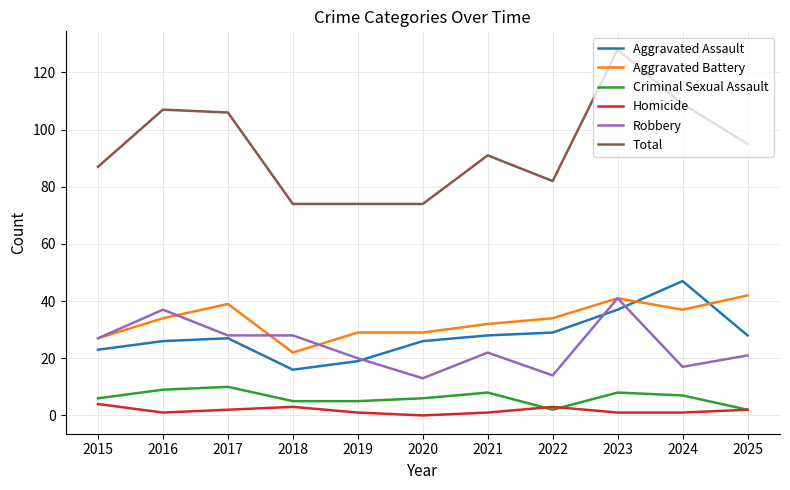

Which series has the largest total across all categories?

Total